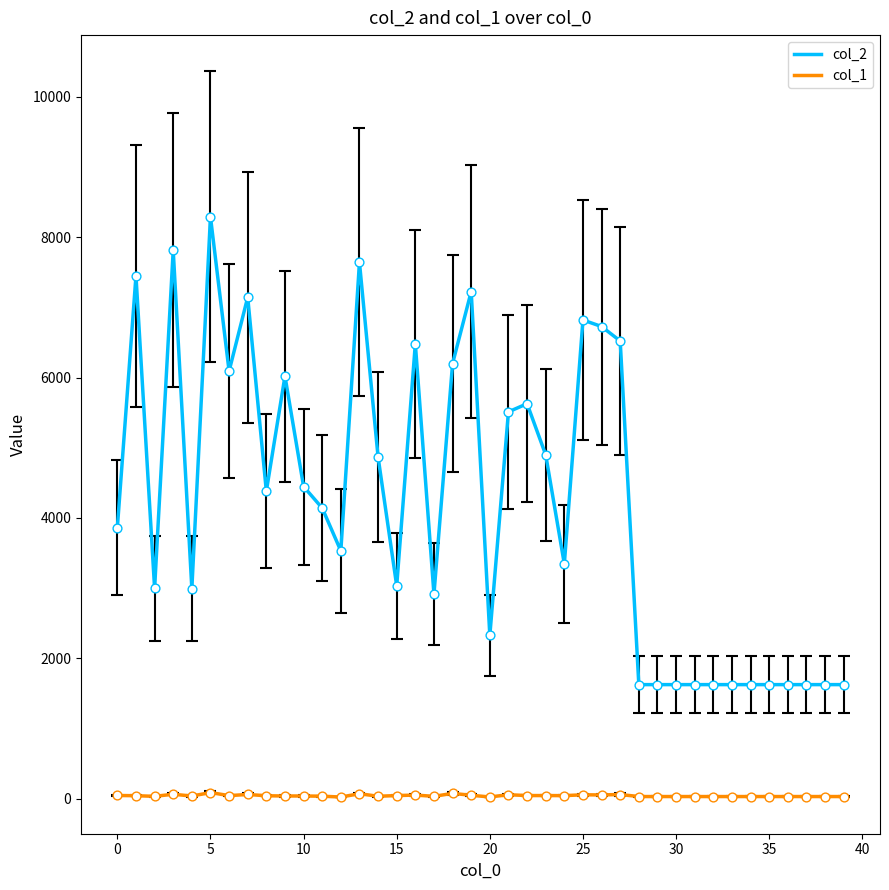

Which series has the widest spread of values?

col_2